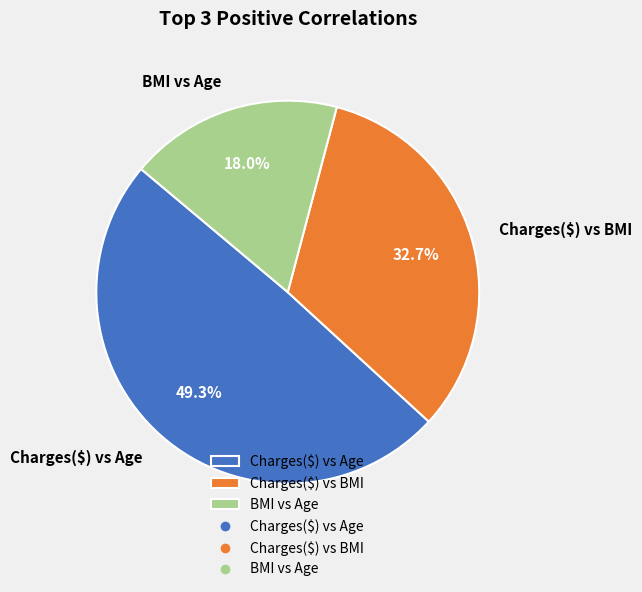

Rank the categories by value from highest to lowest.

Charges($) vs Age, Charges($) vs BMI, BMI vs Age